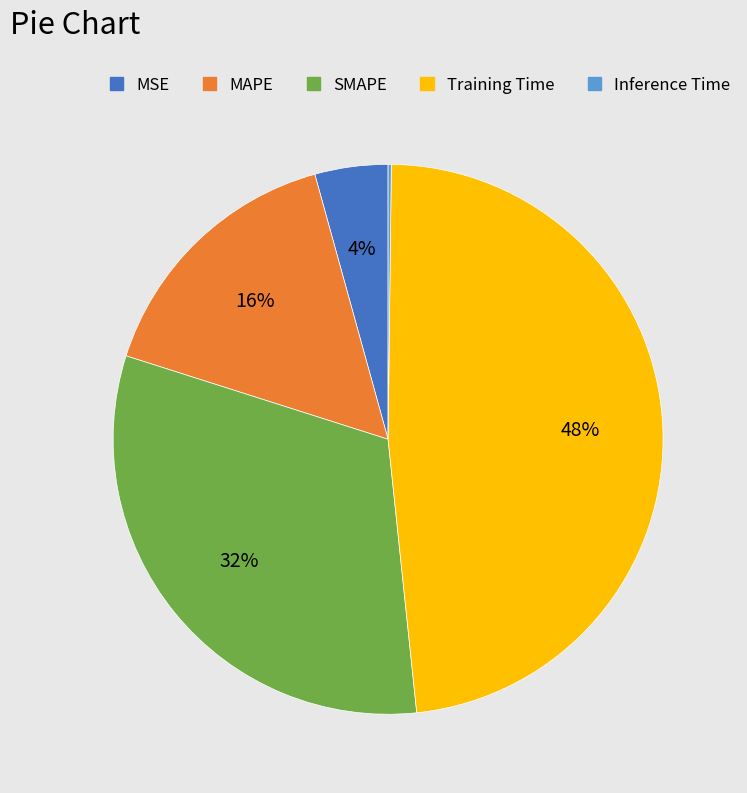

What percentage is the MSE slice, to the nearest percent?

4%